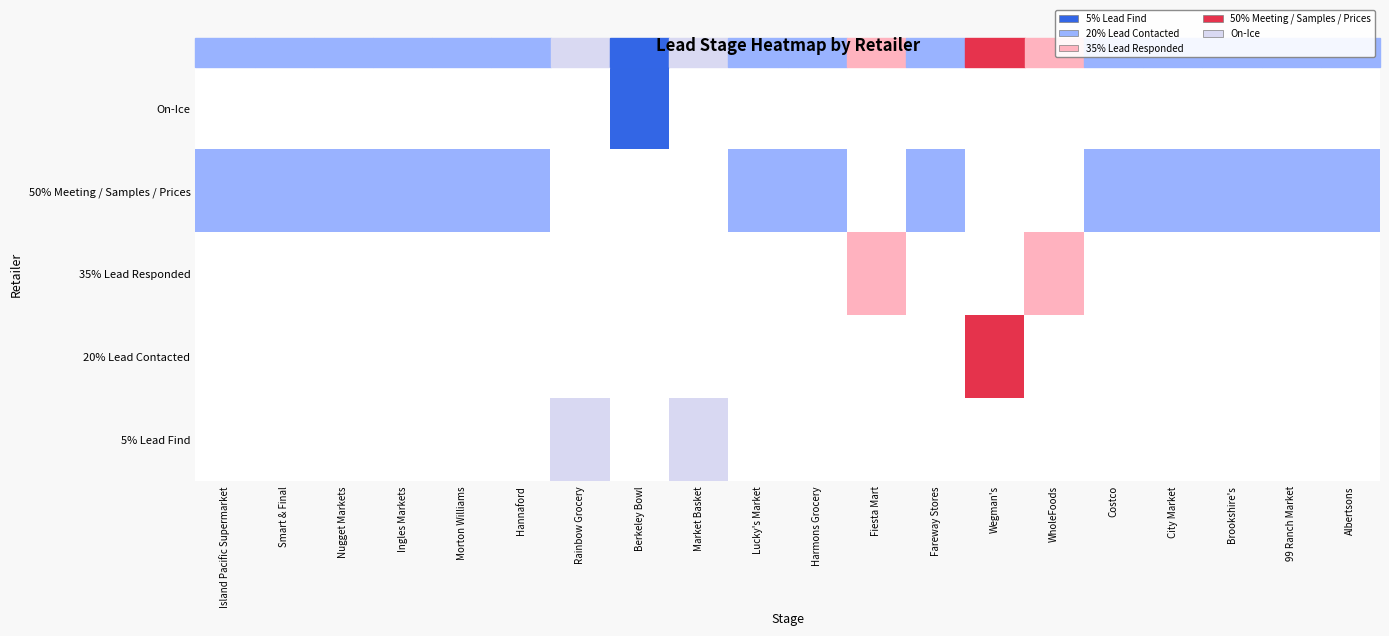

How many data points does each series have?

20